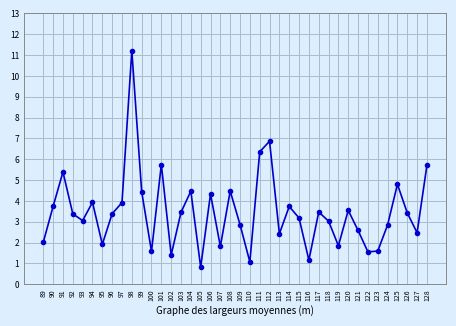

How many series are shown in this chart?

1